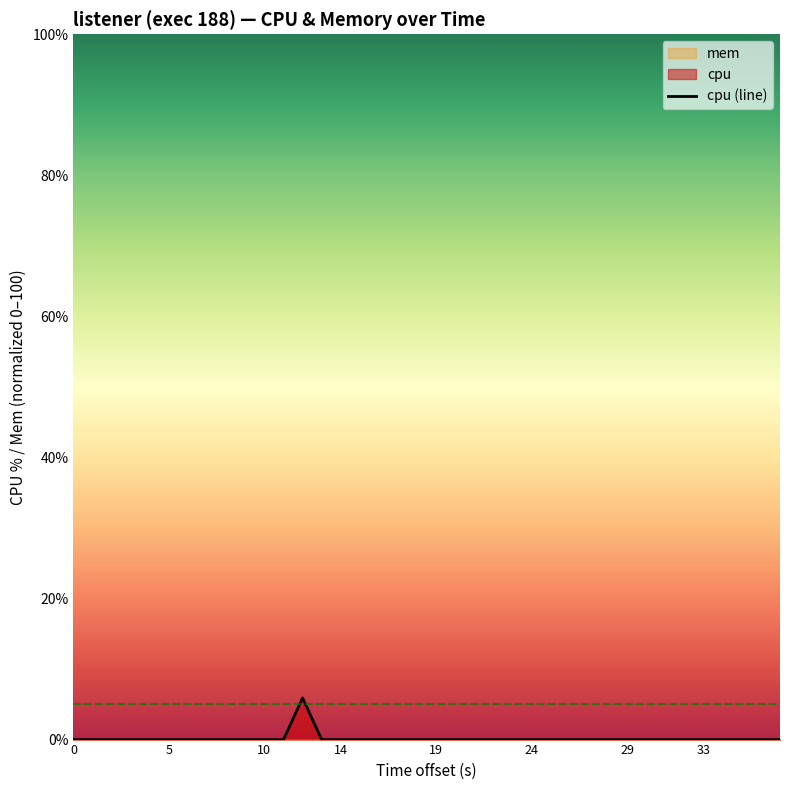

How many lines are shown in the chart?

1